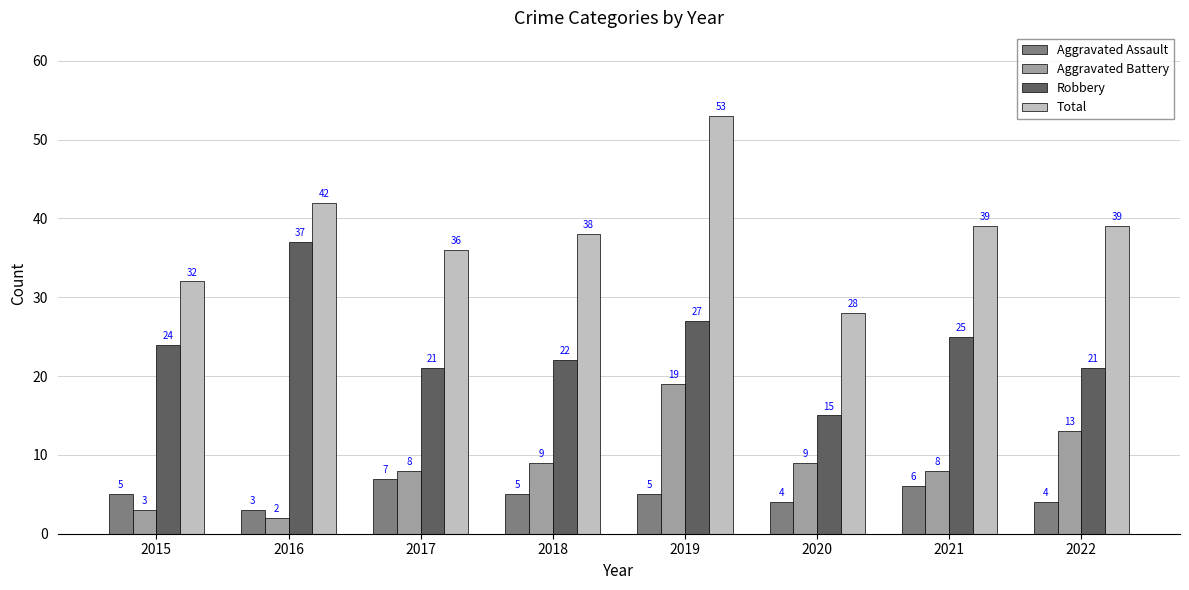

What is the approximate value of Aggravated Assault at 2018?

5